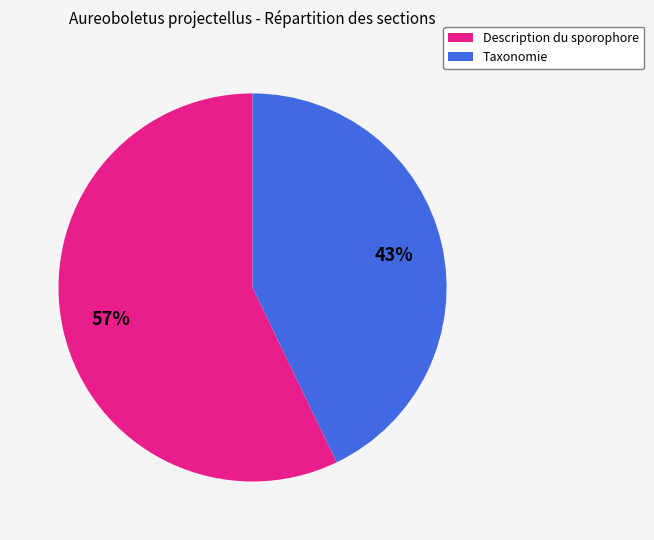

To the nearest percent, what is the difference between the Description du sporophore and Taxonomie slice percentages?

14%